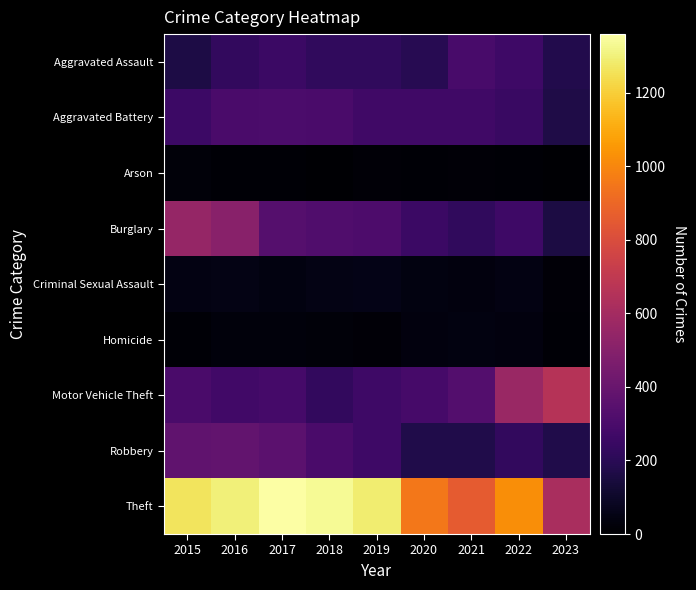

What is the total value across all series at 2018?

2787